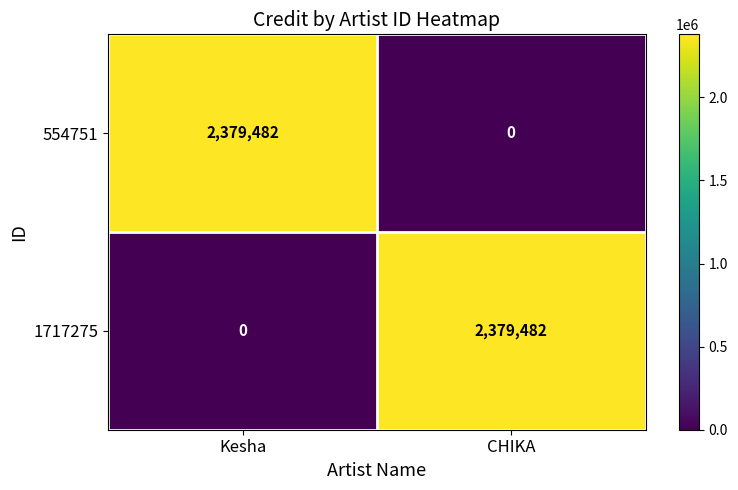

Count the number of categories in the chart.

2